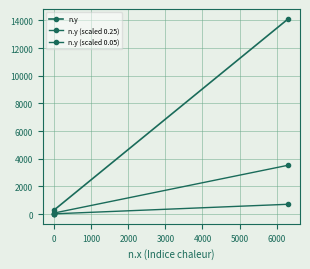

How many values in the n.y (scaled 0.05) series exceed 15?

2